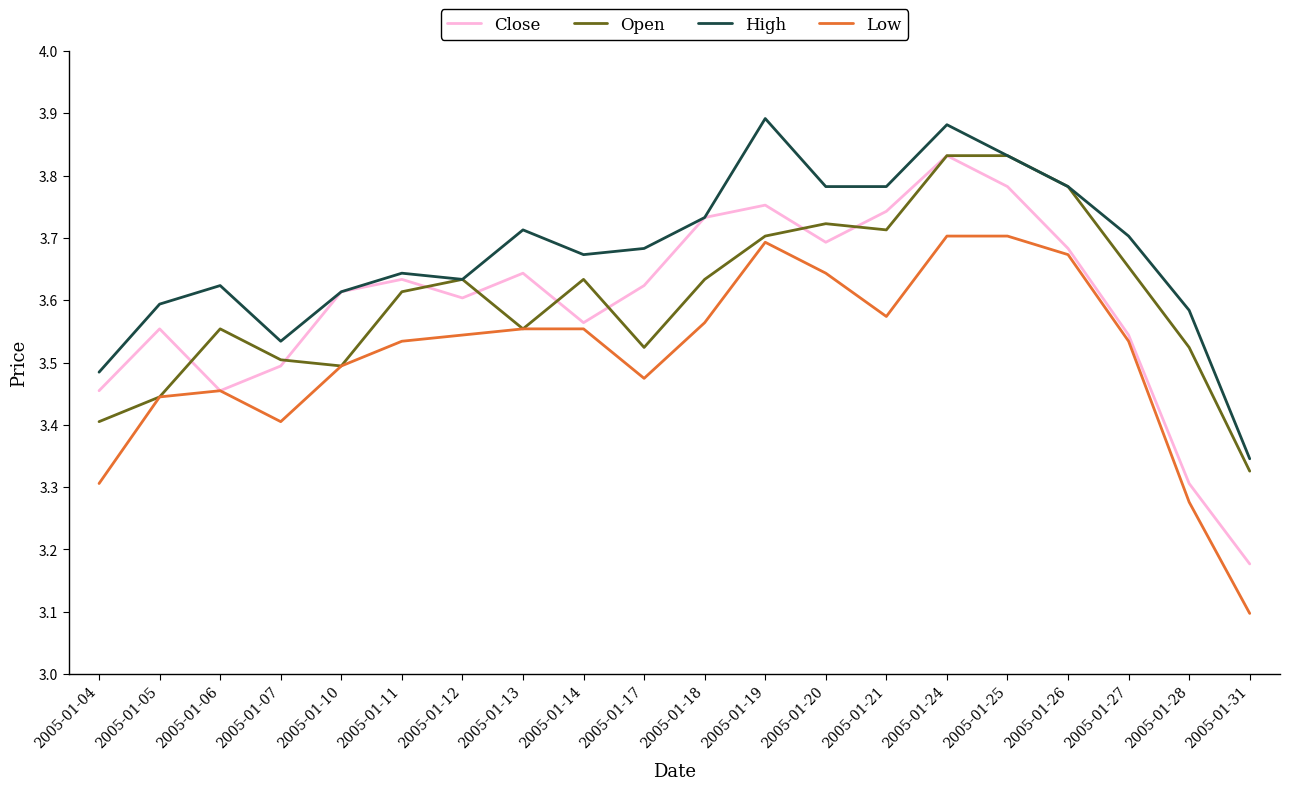

Which series has the largest total across all categories?

High